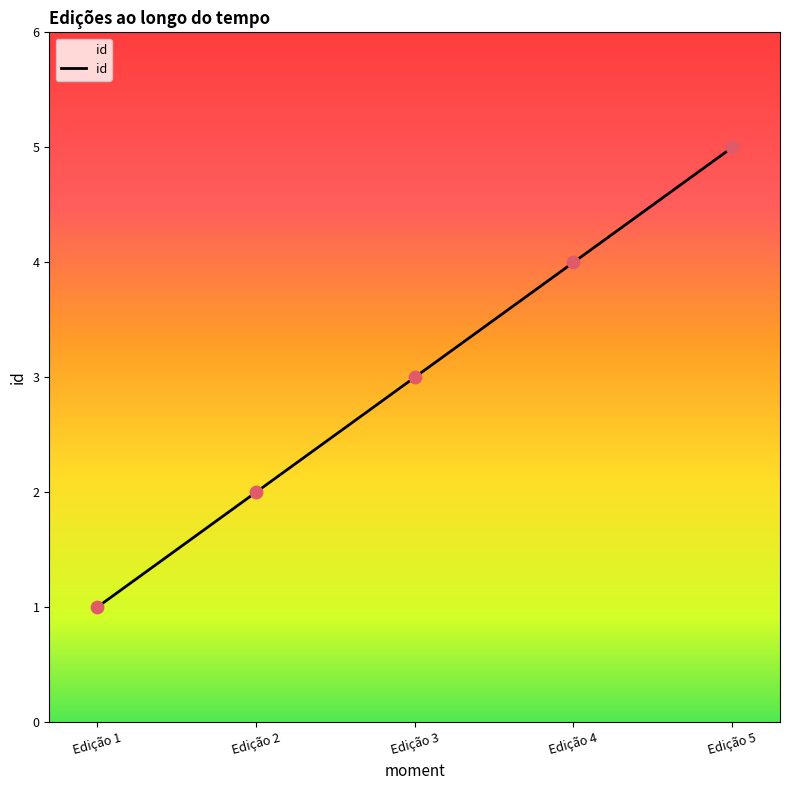

What is the change in value from Edição 4 to Edição 5?

+1